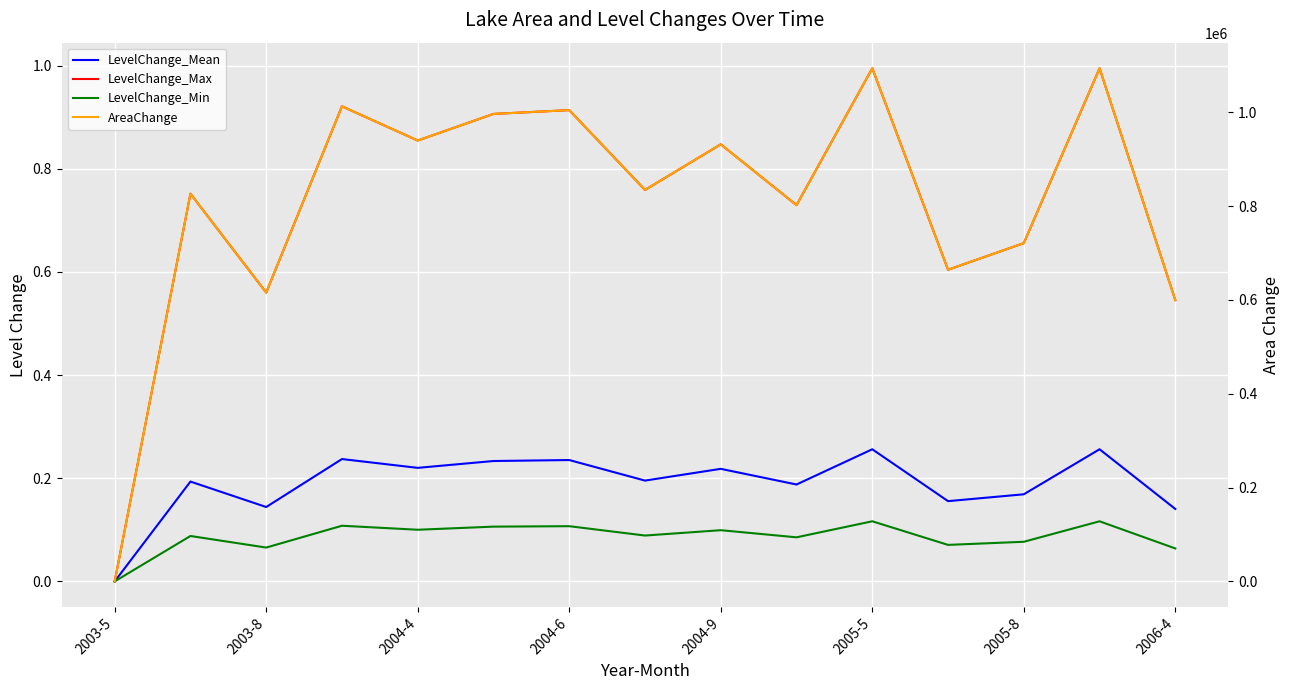

Read the LevelChange_Min value at 2005-5.

0.1